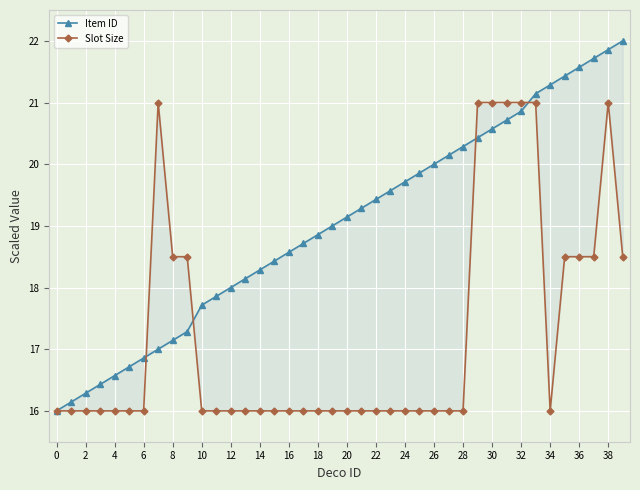

True or false: Slot Size and Item ID intersect in this chart.

True